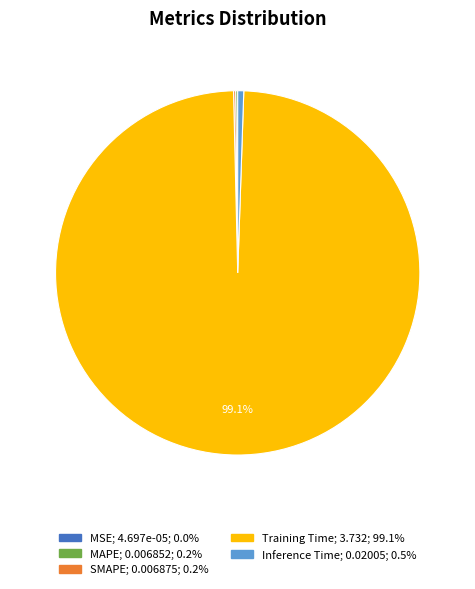

Which category has the biggest portion of the pie?

Training Time